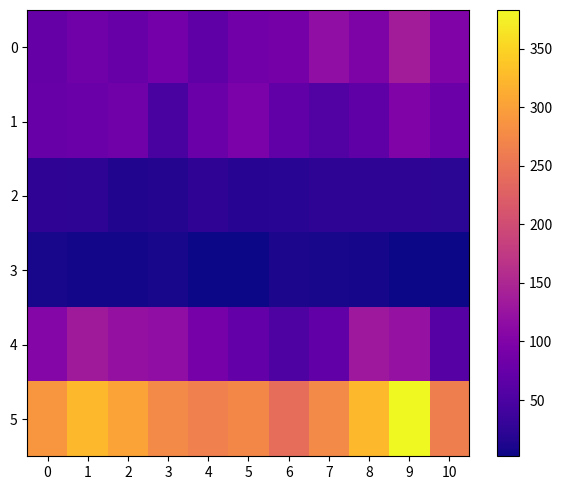

Reading left to right, extract all data points from this chart.

row_0: 74	84	77	88	68	86	89	118	98	136	99
row_1: 77	79	84	47	78	95	70	56	66	99	80
row_2: 25	23	15	16	25	19	21	23	24	23	22
row_3: 9	5	6	8	3	2	10	9	7	3	2
row_4: 105	133	121	118	91	72	52	70	131	122	60
row_5: 290	324	303	277	265	274	242	276	326	383	263